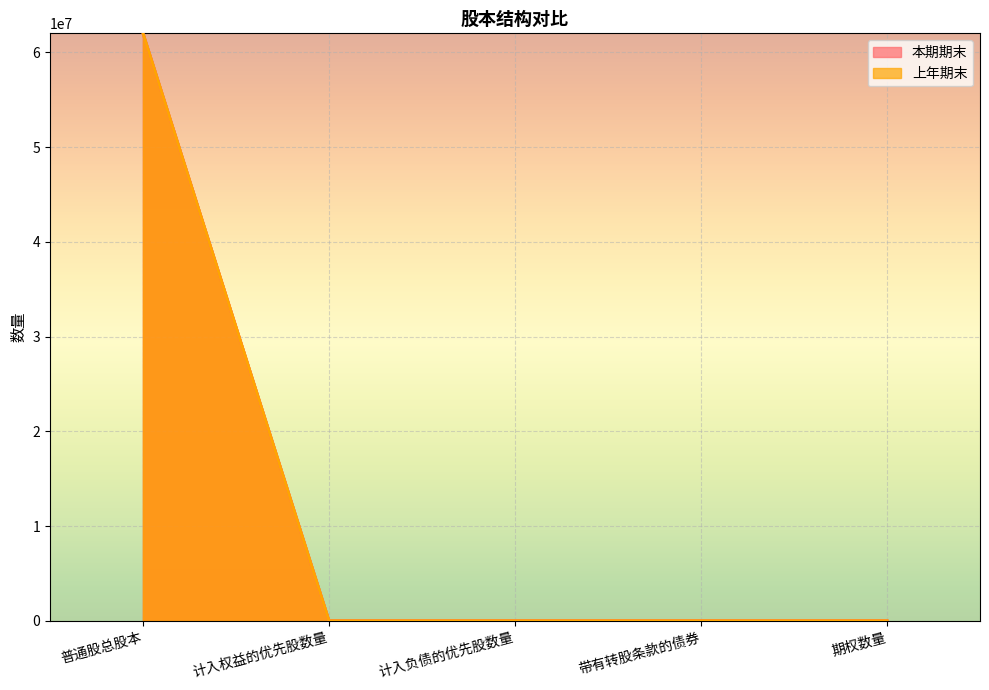

Count the number of data series in this chart.

2